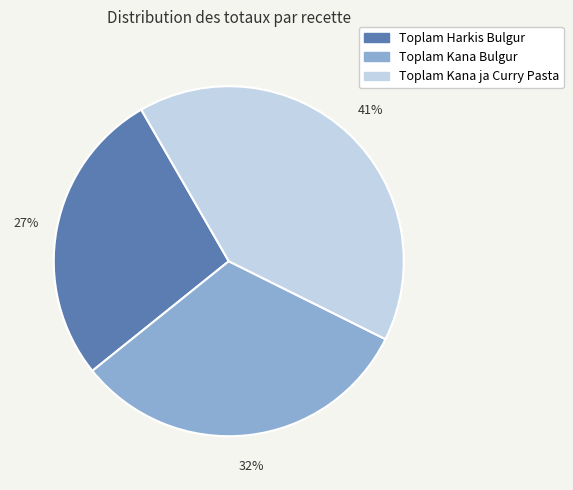

Rank the categories by value from lowest to highest.

Toplam Harkis Bulgur, Toplam Kana Bulgur, Toplam Kana ja Curry Pasta